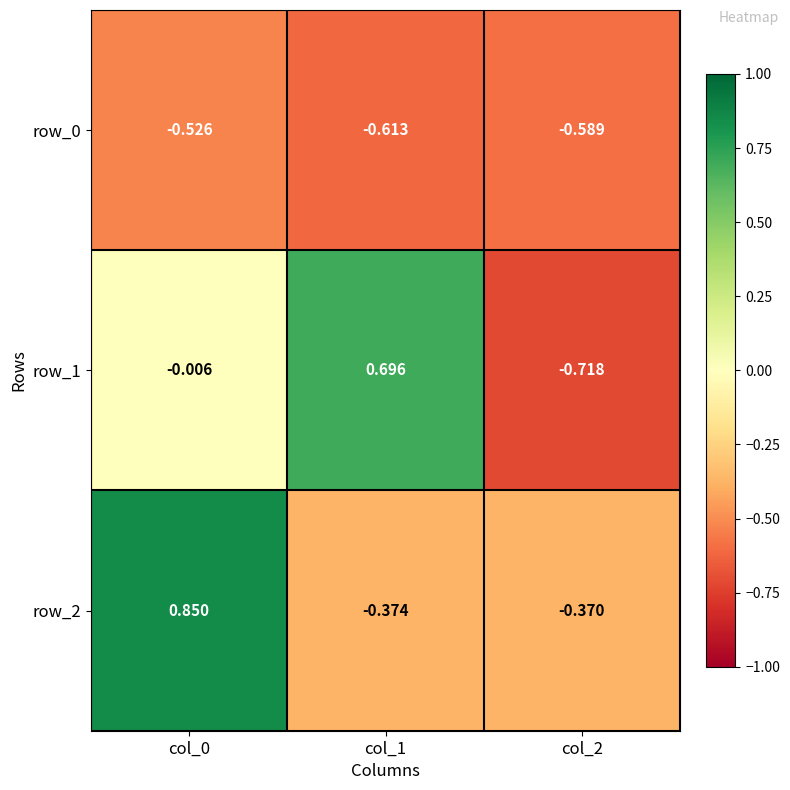

Is the value of row_0 at col_1 greater than the value of row_2 at col_1?

No